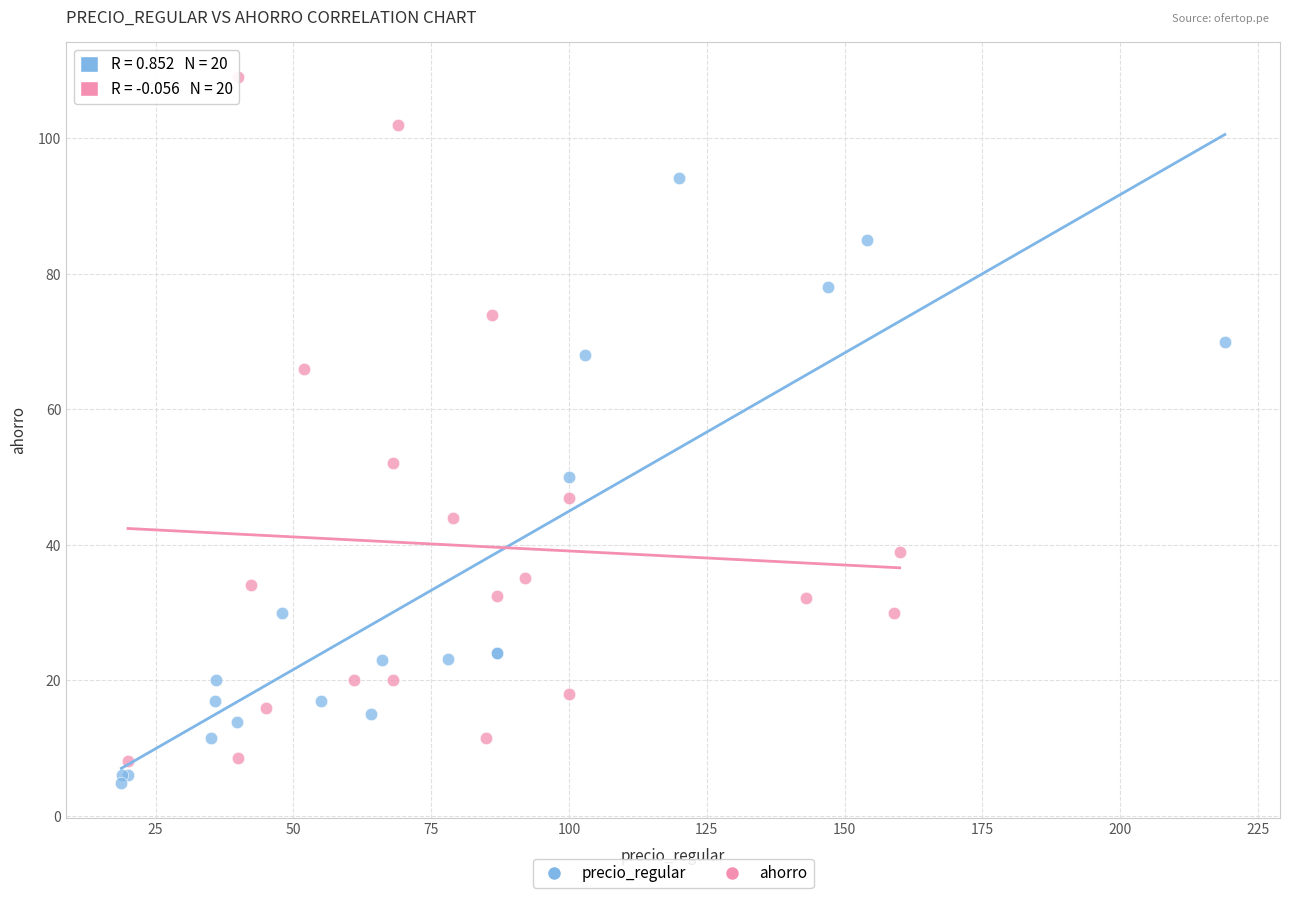

Which series reaches the maximum Y coordinate?

ahorro